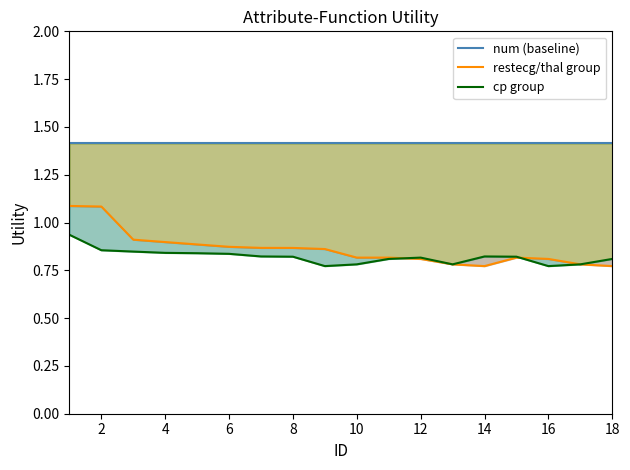

Count the number of data series in this chart.

3